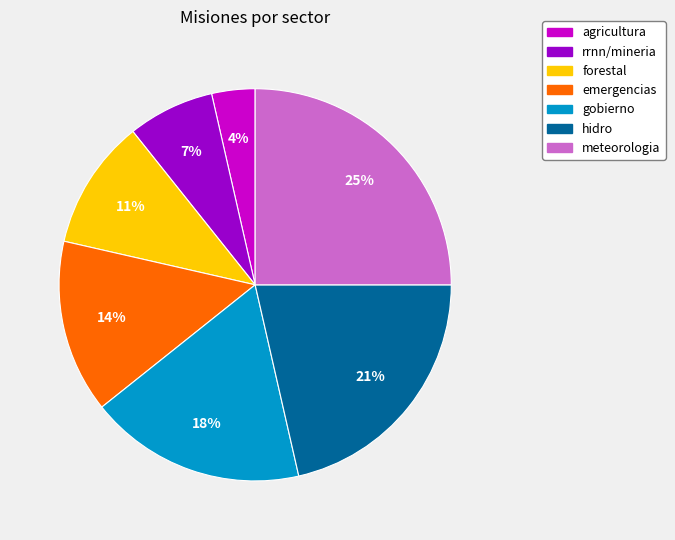

Combined, do gobierno and rrnn/mineria account for over 50%?

No